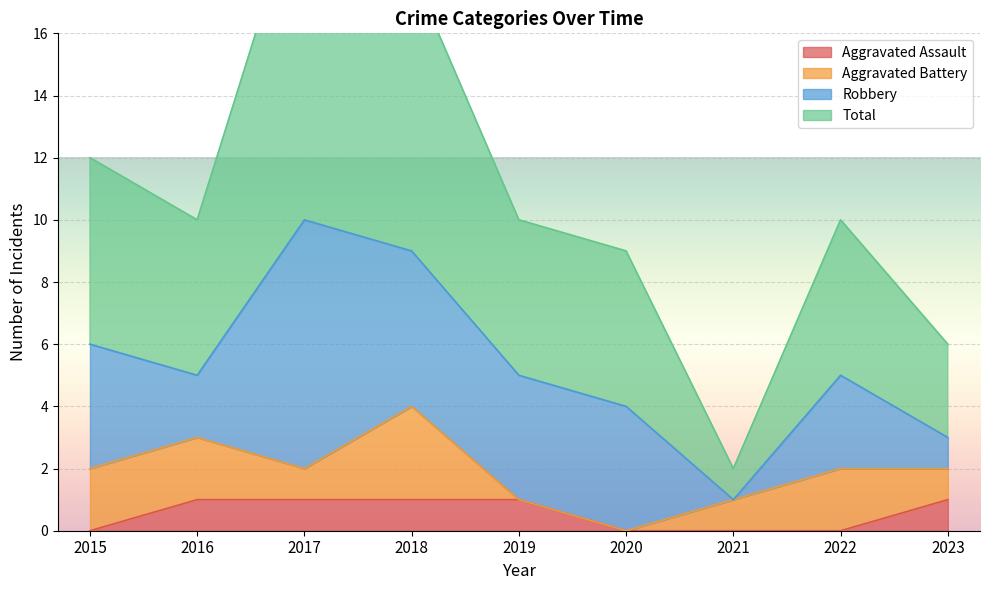

At how many categories does at least one series exceed 6?

7